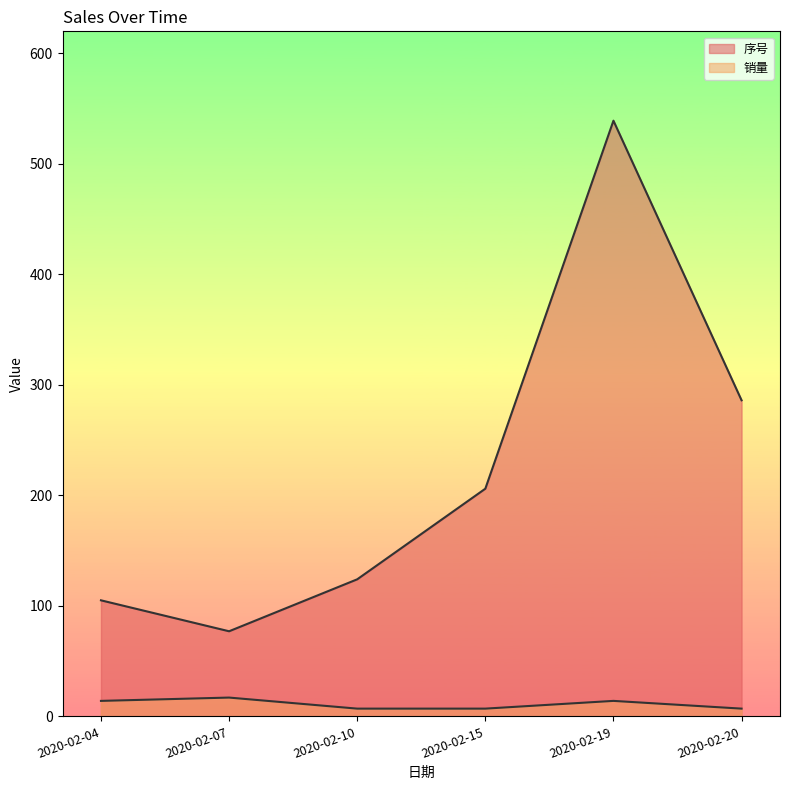

The value of 销量 at 2020-02-19 is 11. True or false?

False